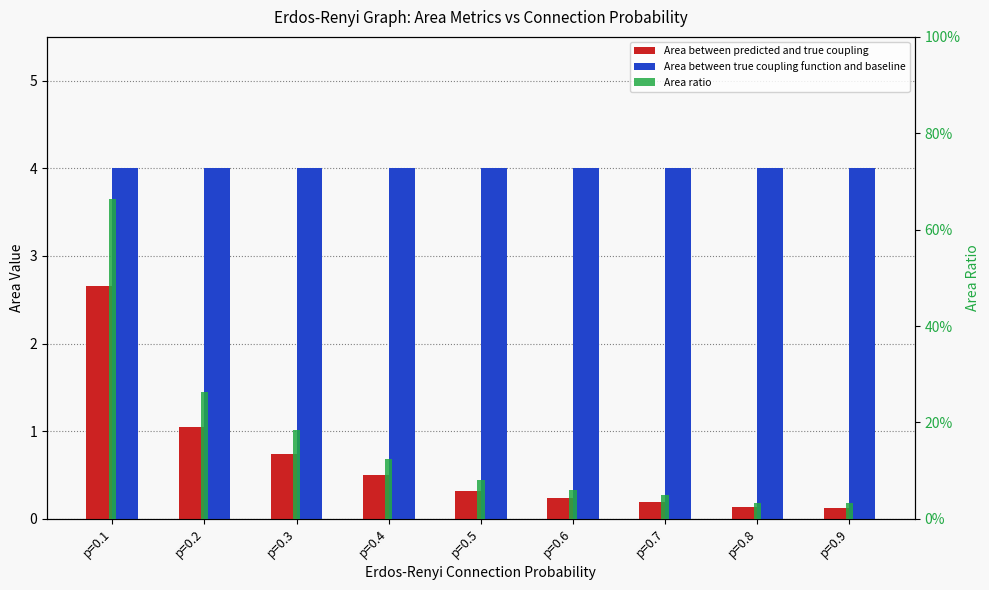

Where is Area between predicted and true coupling nearest to the value 1?

p=0.2